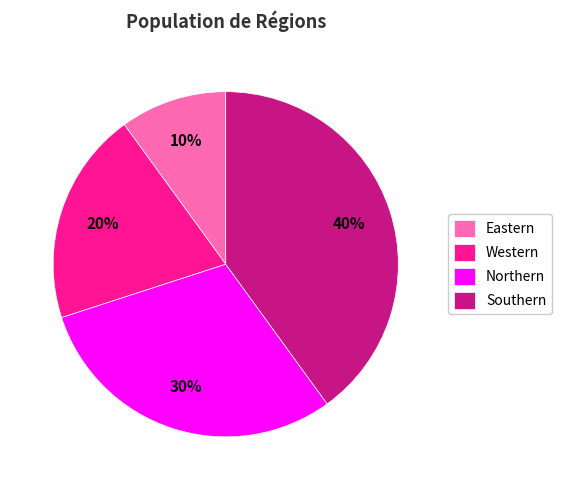

To the nearest percent, what is the difference between the Northern and Western slice percentages?

10%